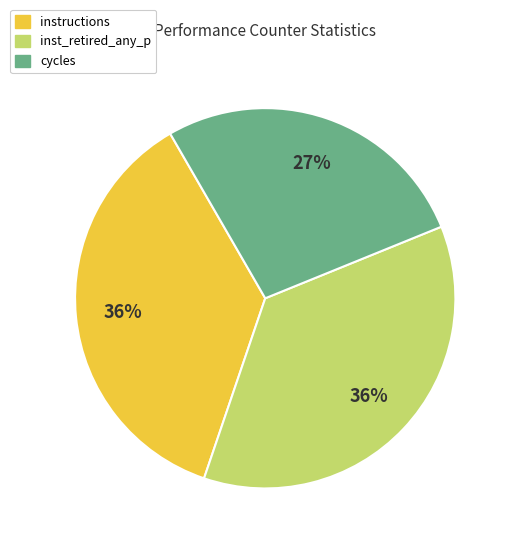

Does instructions account for over 50% of the chart?

No